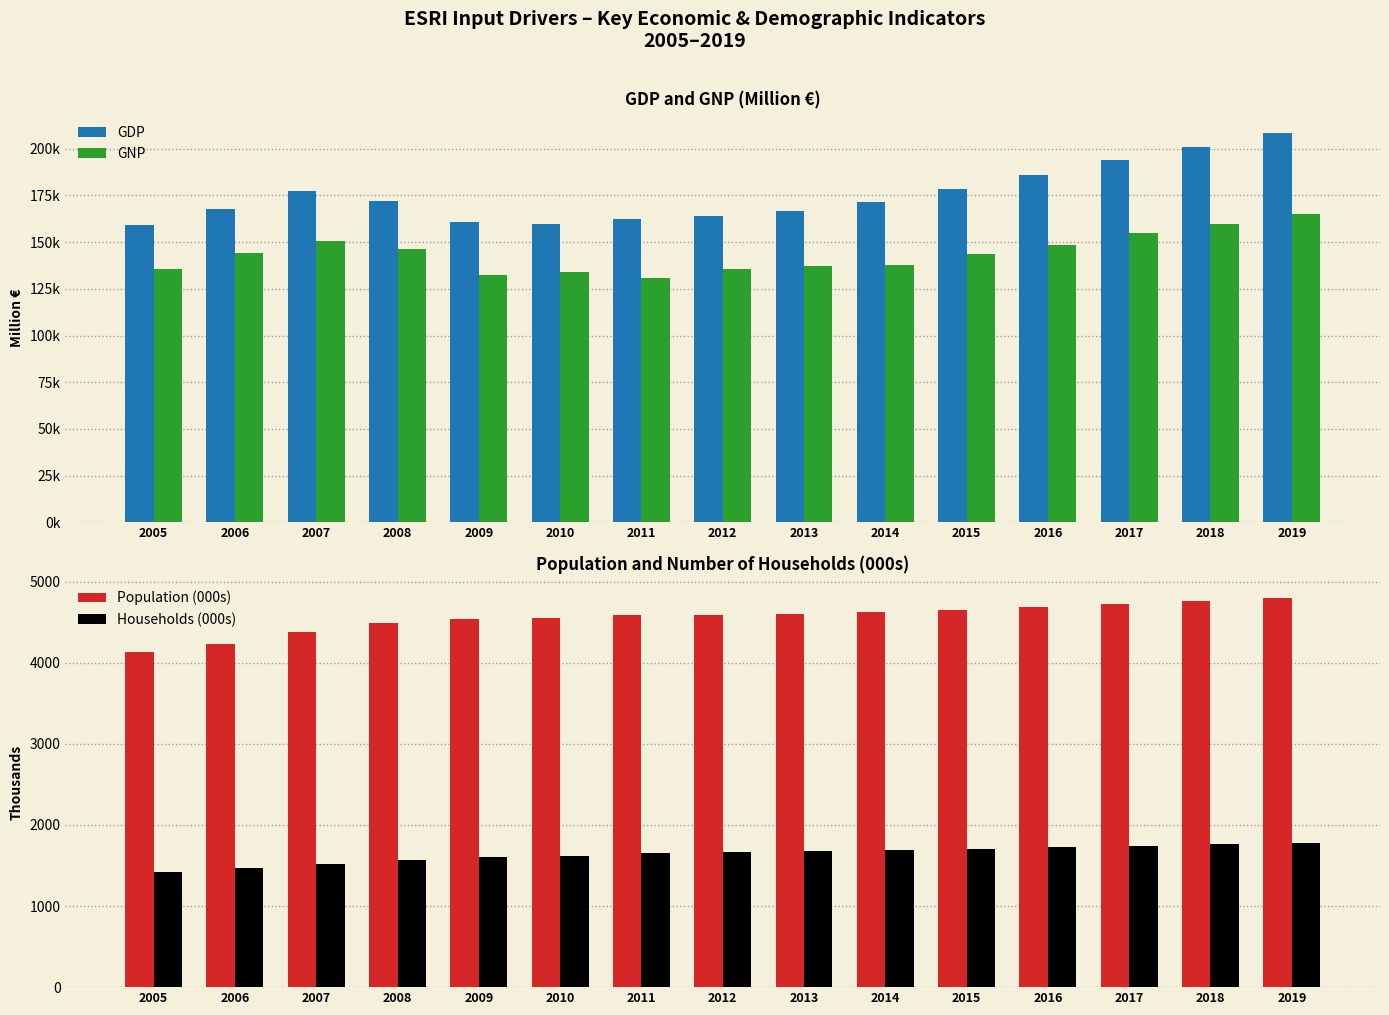

Which category has the lowest value in the Households (000s) series?

2005